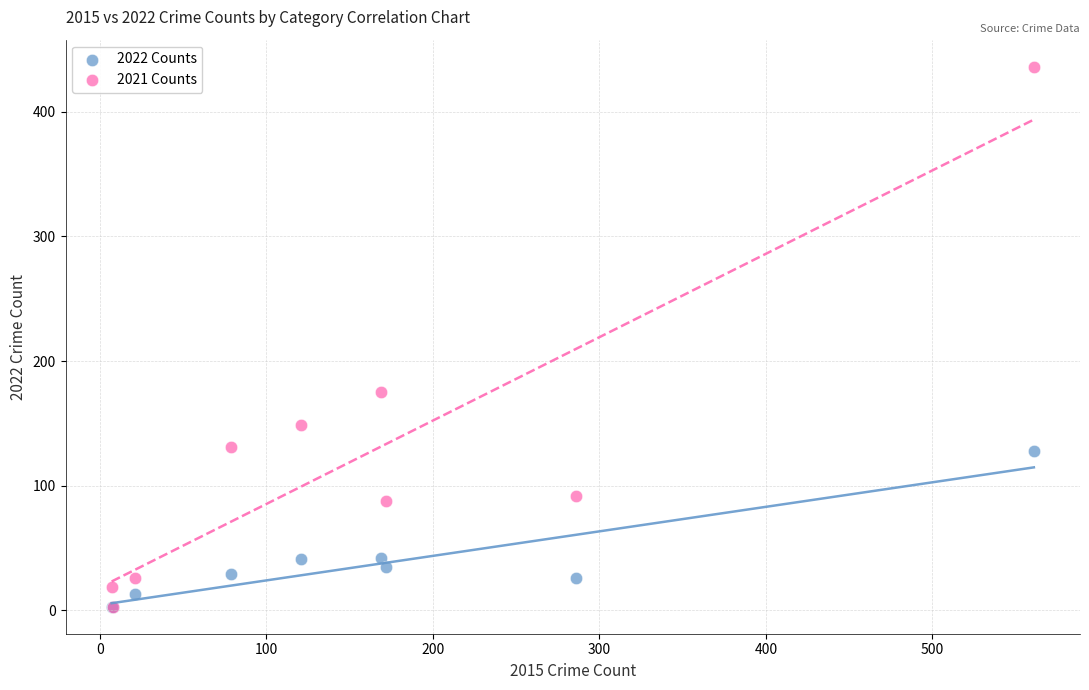

What are all the series names shown in the legend?

2022 Counts, 2021 Counts